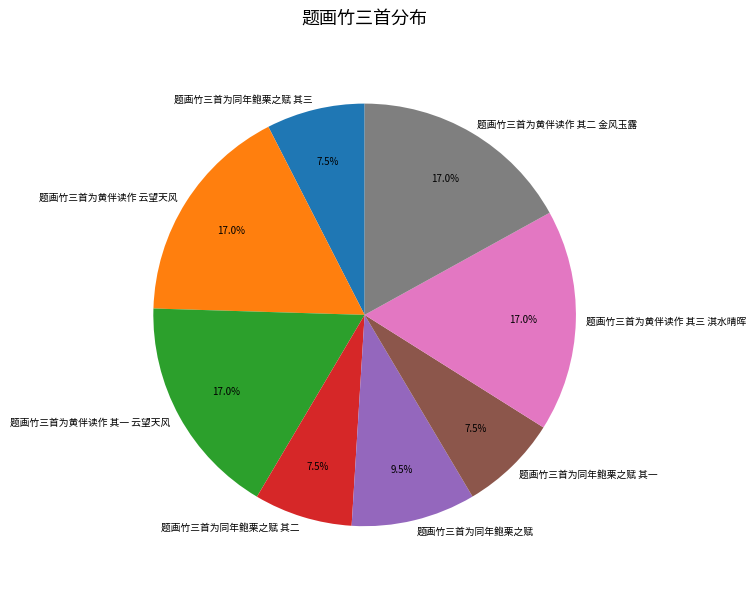

Approximately how many times larger is the value at 题画竹三首为同年鲍栗之赋 compared to 题画竹三首为同年鲍栗之赋 其一?

1.3